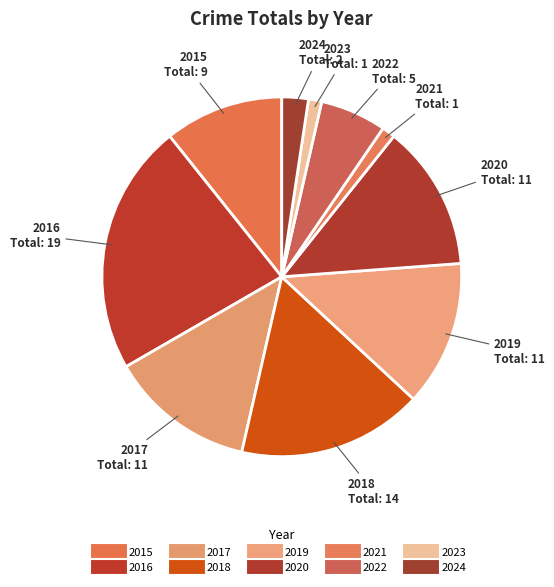

To the nearest percent, what is the difference between the 2019 and 2018 slice percentages?

4%